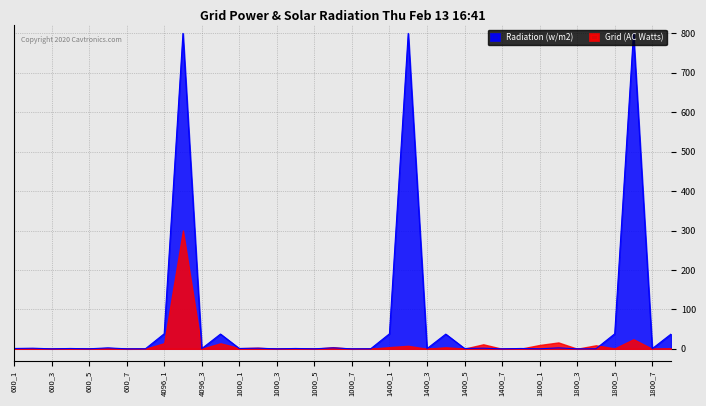

True or false: the data shows 0.1 at 1000_5.

False